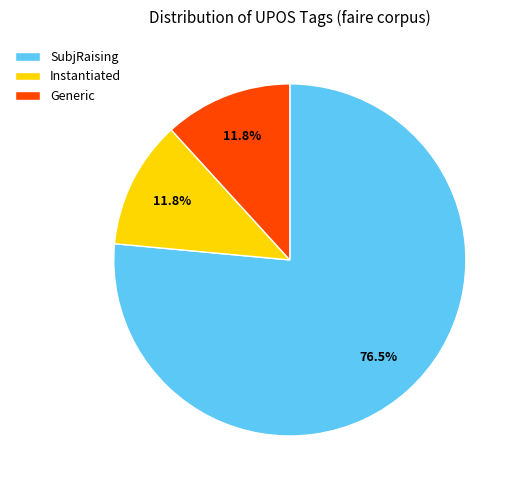

Do Generic and Instantiated together represent more than half of the pie?

No